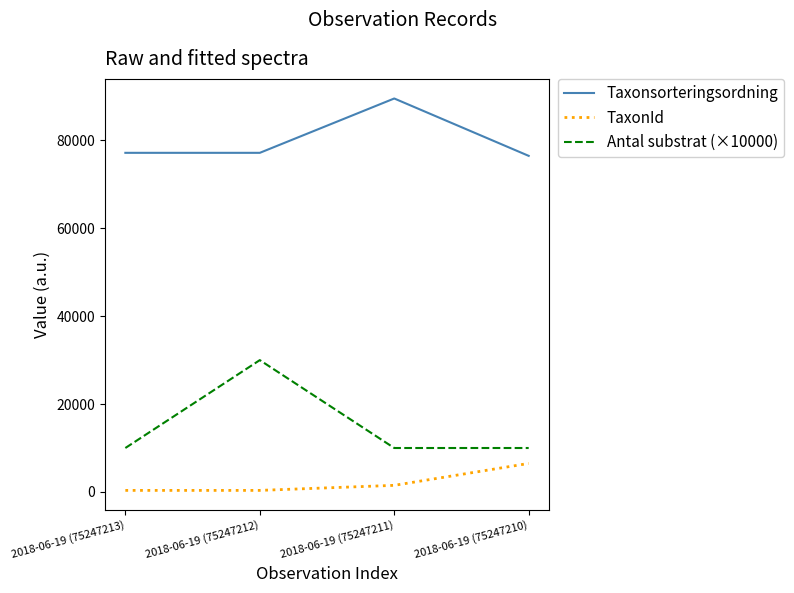

What position from the left is 2018-06-19 (75247213)?

1